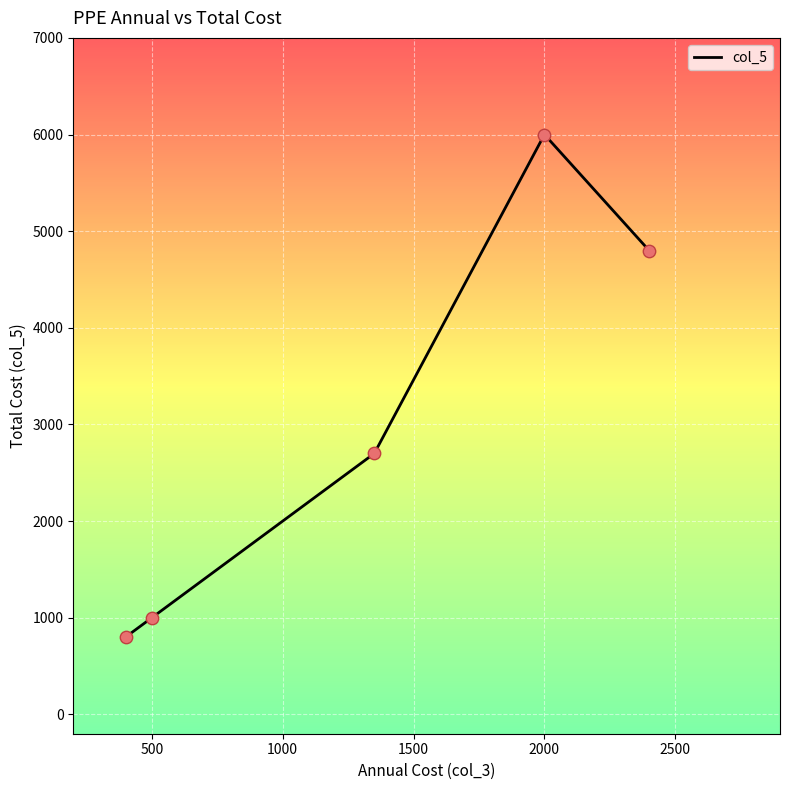

How many interior local peaks (higher than both neighbors) does the data have?

1